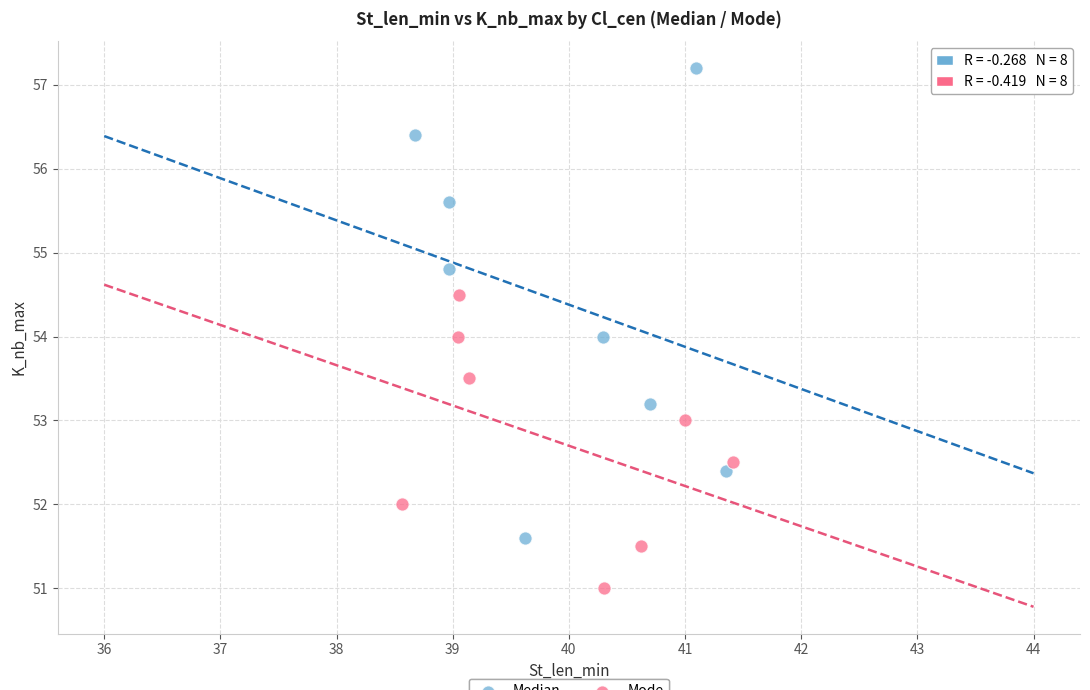

Which series contains the highest Y value?

Median